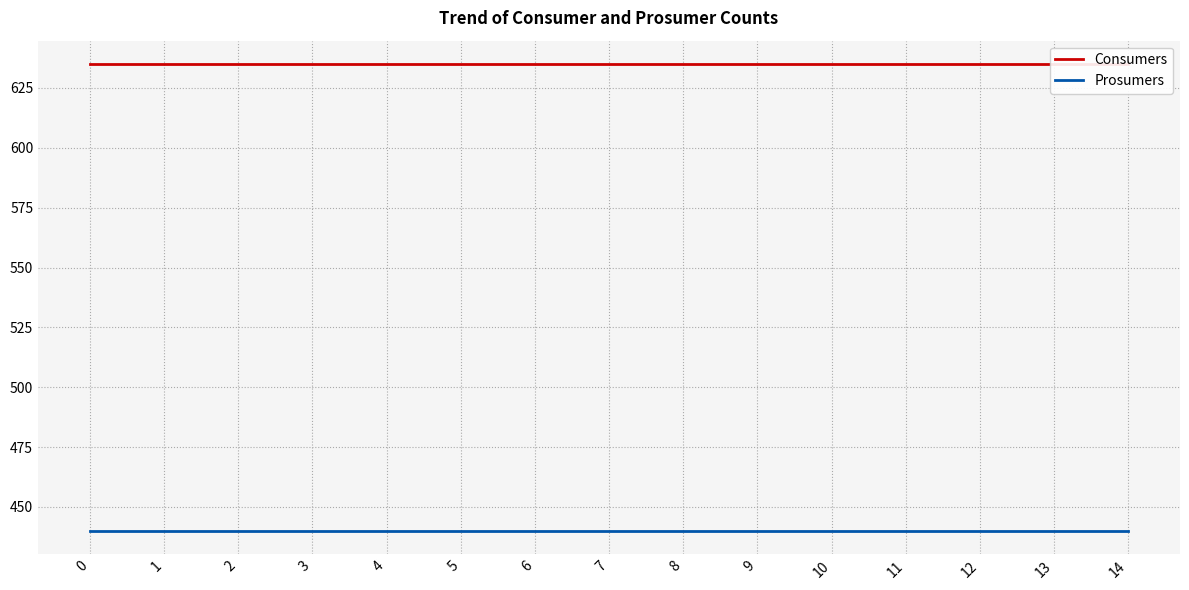

How many lines are shown in the chart?

2